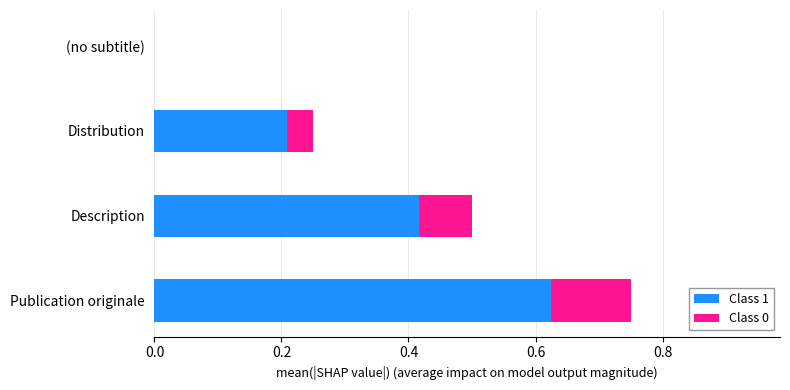

How many Class 1 values are between 0 and 1?

4